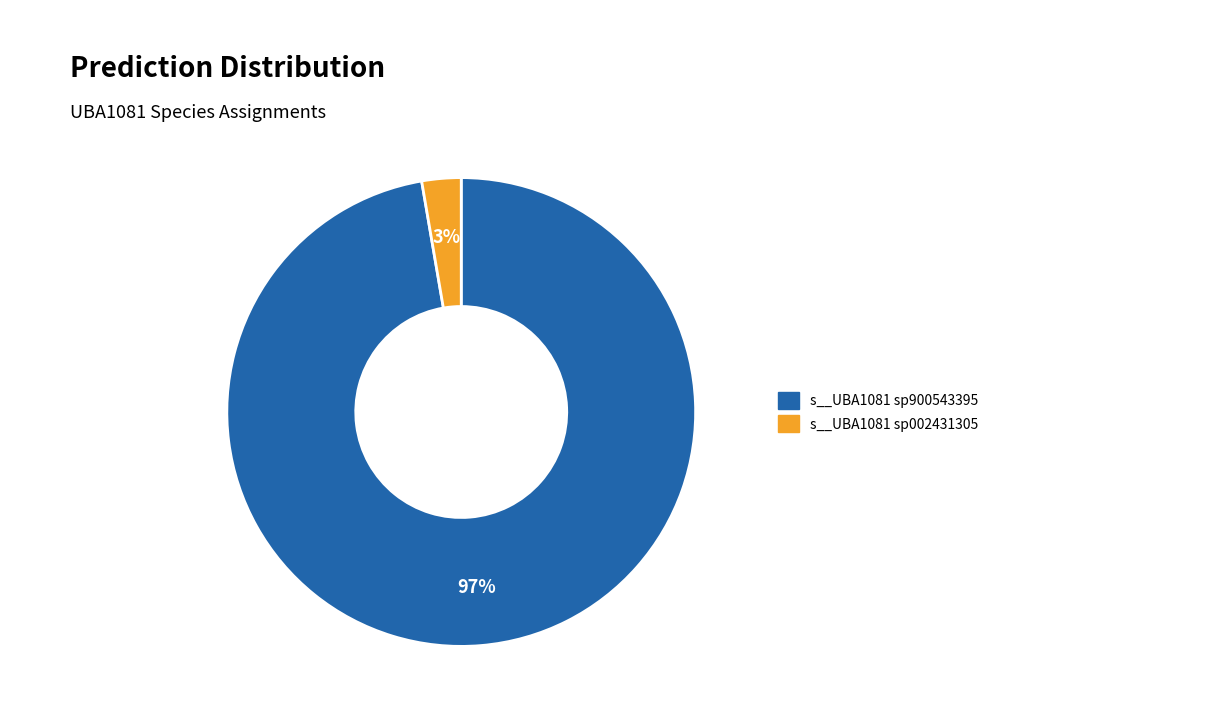

To the nearest percent, what is the average slice percentage?

50%